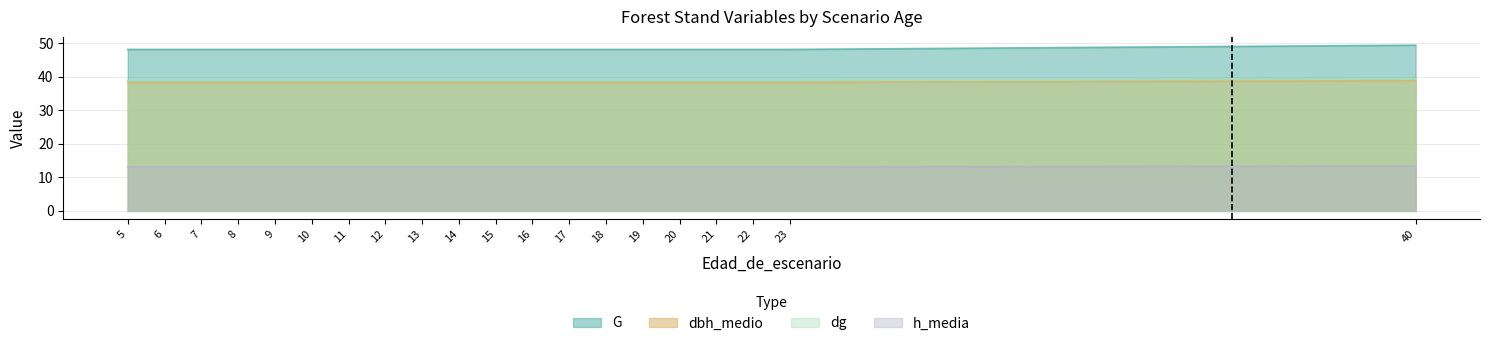

Count the number of categories in the chart.

20